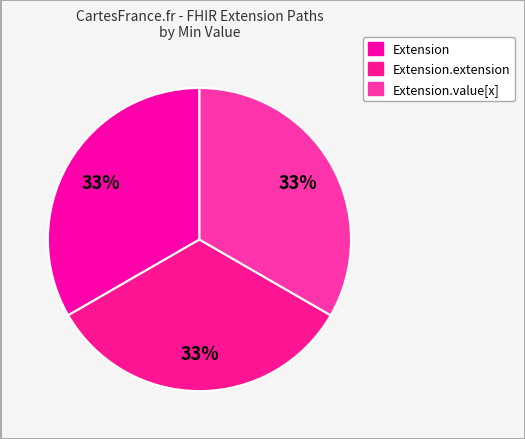

To the nearest percent, what is the difference between the largest and smallest slice percentages?

0%